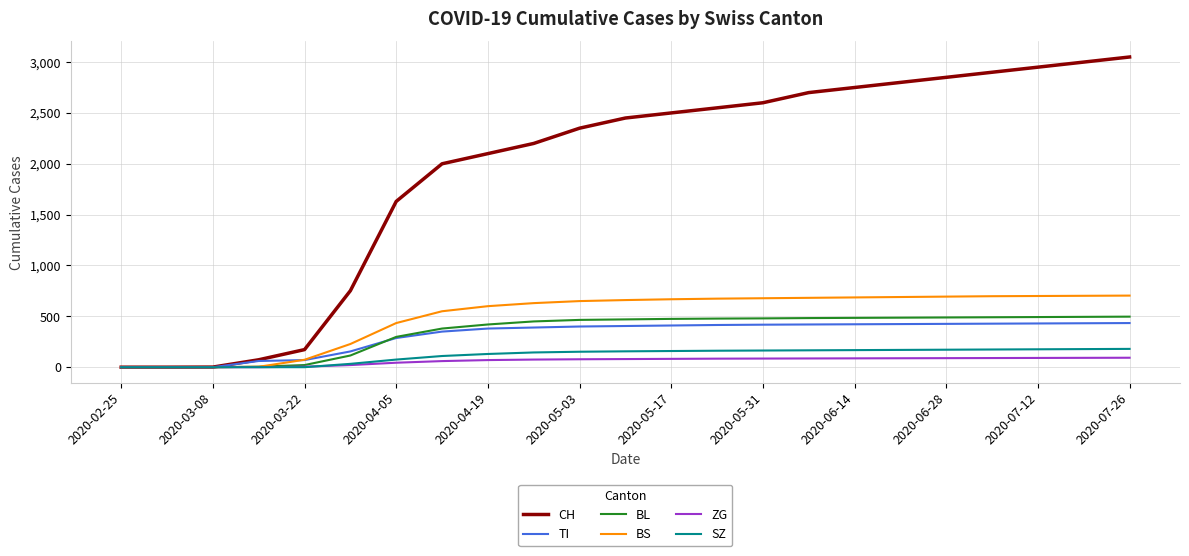

Rank the series by their maximum value, from lowest to highest.

ZG, SZ, TI, BL, BS, CH